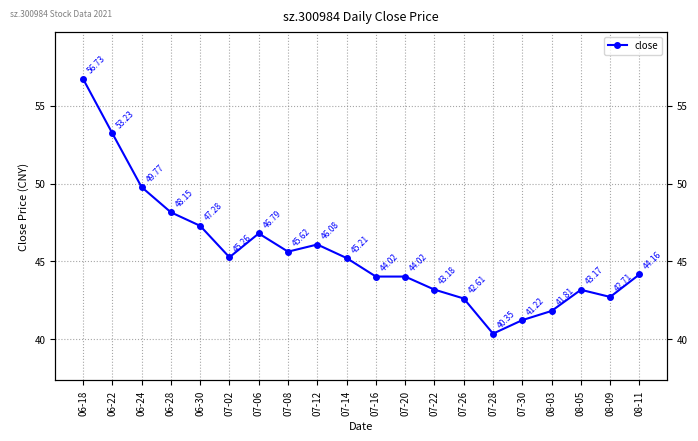

What is the change in value from 07-26 to 07-30?

-1.4